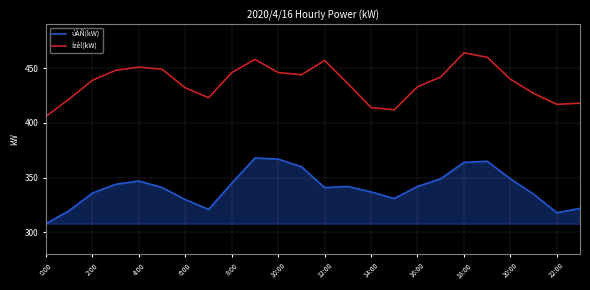

List the series in order of their overall mean, lowest first.

úÀÑ(kW), Ízèl(kW)